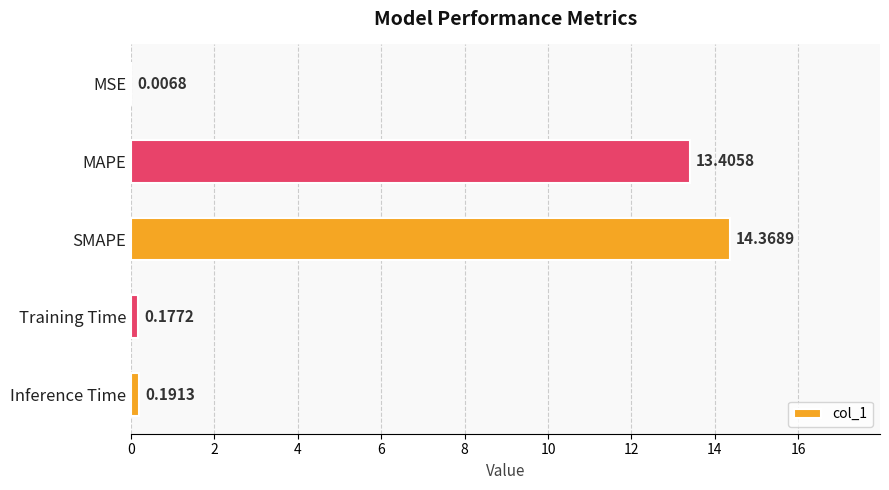

At which label is the value closest to 7?

MAPE